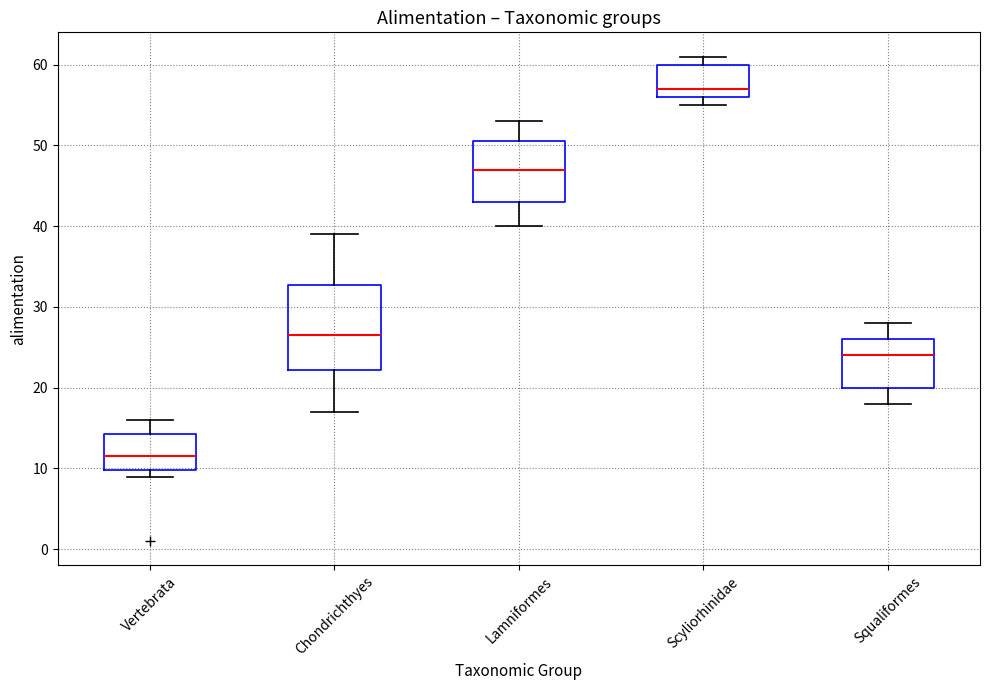

Comparing the boxes themselves (not the whiskers), which one is the tallest?

Chondrichthyes